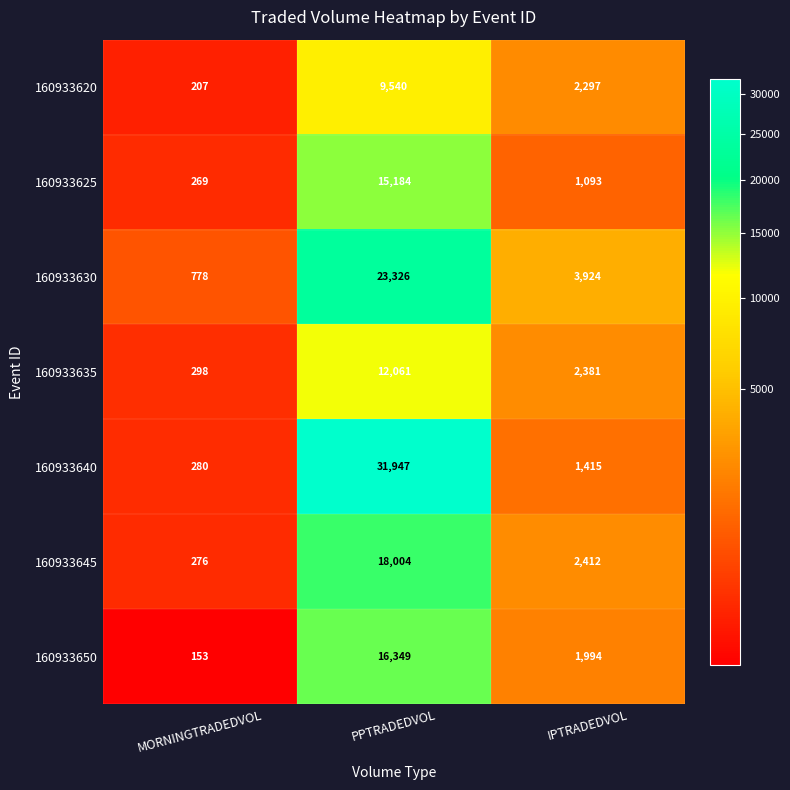

Reading left to right, list all the values displayed in this chart.

160933620: MORNINGTRADEDVOL=207	PPTRADEDVOL=9540	IPTRADEDVOL=2297
160933625: MORNINGTRADEDVOL=269	PPTRADEDVOL=15184	IPTRADEDVOL=1093
160933630: MORNINGTRADEDVOL=778	PPTRADEDVOL=23326	IPTRADEDVOL=3924
160933635: MORNINGTRADEDVOL=298	PPTRADEDVOL=12061	IPTRADEDVOL=2381
160933640: MORNINGTRADEDVOL=280	PPTRADEDVOL=31947	IPTRADEDVOL=1415
160933645: MORNINGTRADEDVOL=276	PPTRADEDVOL=18004	IPTRADEDVOL=2412
160933650: MORNINGTRADEDVOL=153	PPTRADEDVOL=16349	IPTRADEDVOL=1994